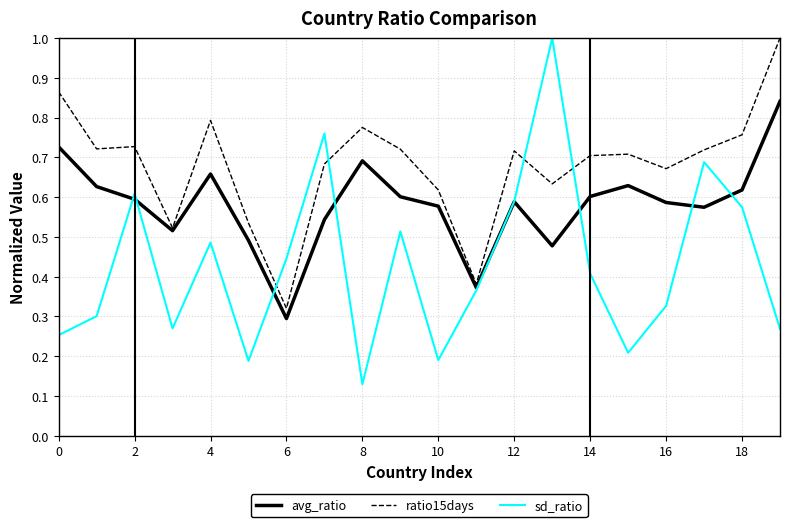

What is the maximum value shown in the chart?

1.0